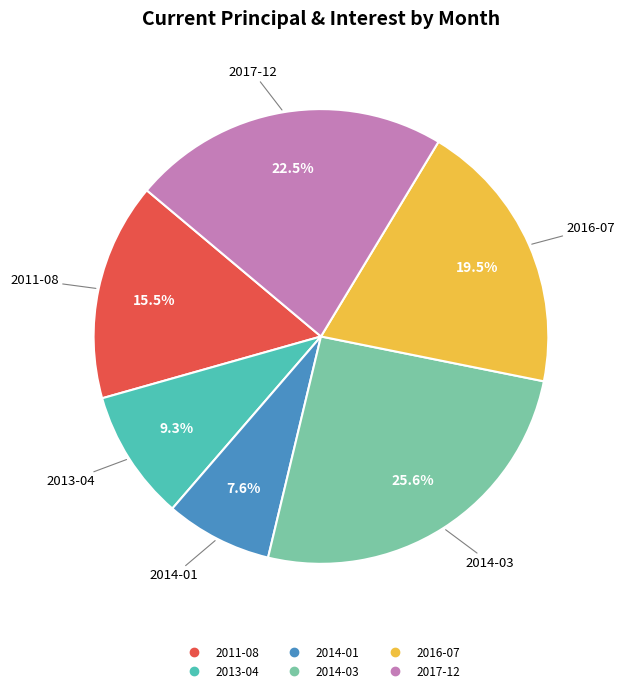

Count the number of slices in the pie.

6